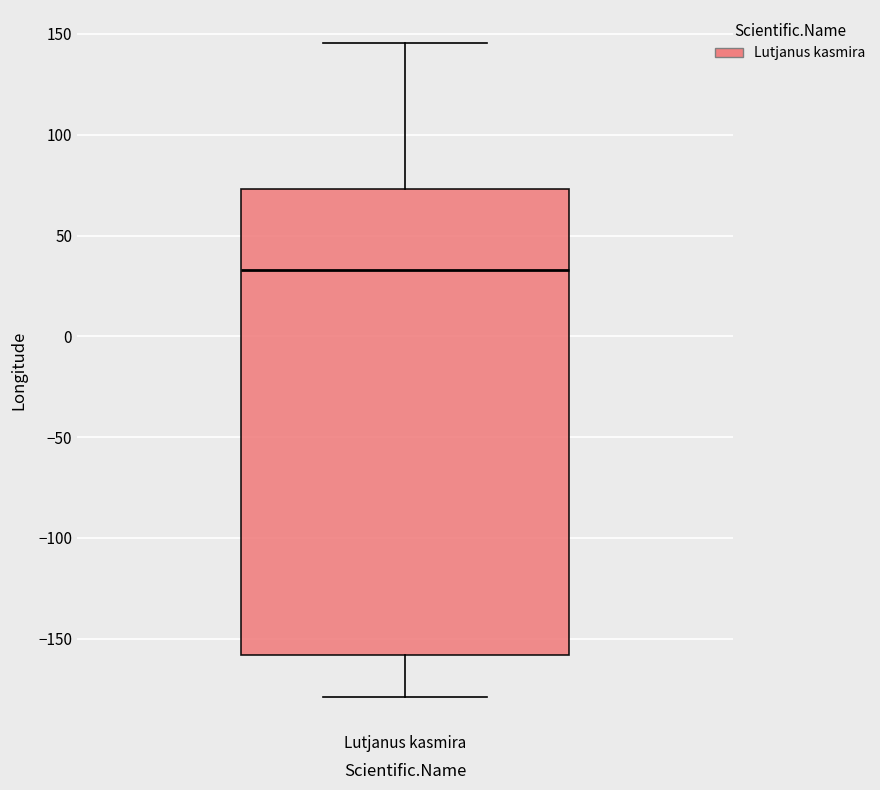

Read this box plot against the y-axis: the position of the median line, the range covered by the box, and the ends of both whiskers. The values are not printed on the chart, so give them approximately, as read against the axis.

median 35, box -160 to 75, whiskers -180 to 145